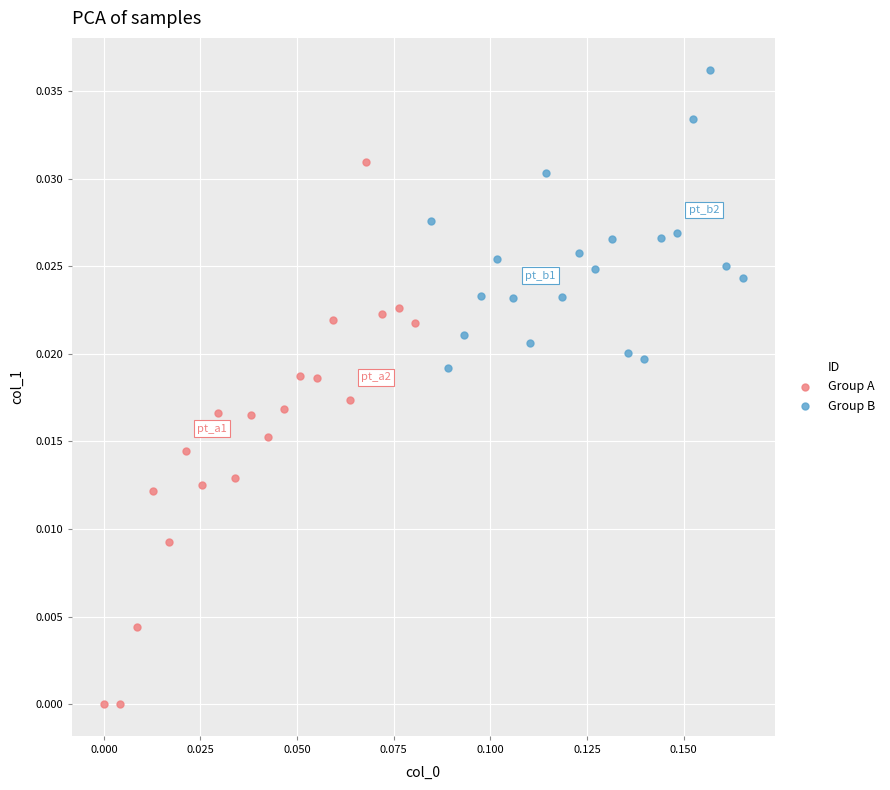

Which series reaches the minimum Y coordinate?

Group A